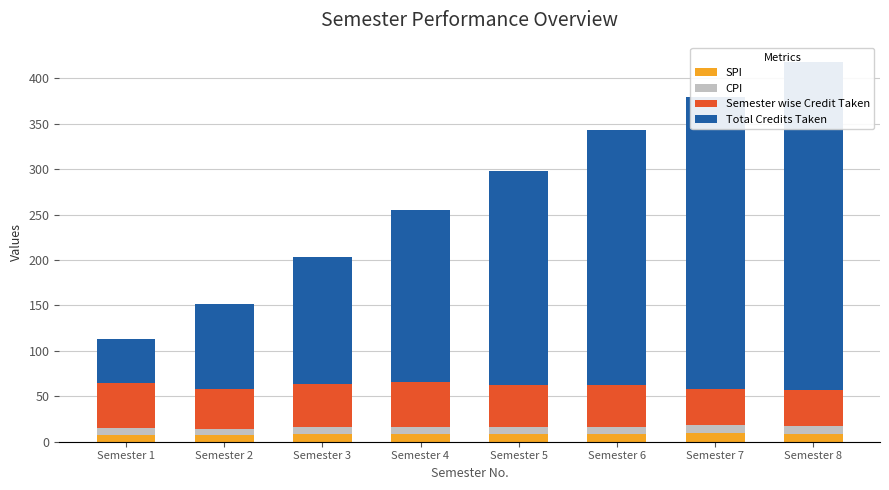

Reading left to right, extract all data points from this chart.

SPI: Semester 1=7.5	Semester 2=7.1	Semester 3=8.8	Semester 4=8.5	Semester 5=8.4	Semester 6=8.5	Semester 7=9.8	Semester 8=8.9
CPI: Semester 1=7.5	Semester 2=7.3	Semester 3=7.8	Semester 4=8.0	Semester 5=8.1	Semester 6=8.2	Semester 7=8.4	Semester 8=8.4
Semester wise Credit Taken: Semester 1=49.0	Semester 2=44.0	Semester 3=47.0	Semester 4=49.0	Semester 5=46.0	Semester 6=46.0	Semester 7=40.0	Semester 8=40.0
Total Credits Taken: Semester 1=49.0	Semester 2=93.0	Semester 3=140.0	Semester 4=189.0	Semester 5=235.0	Semester 6=281.0	Semester 7=321.0	Semester 8=361.0